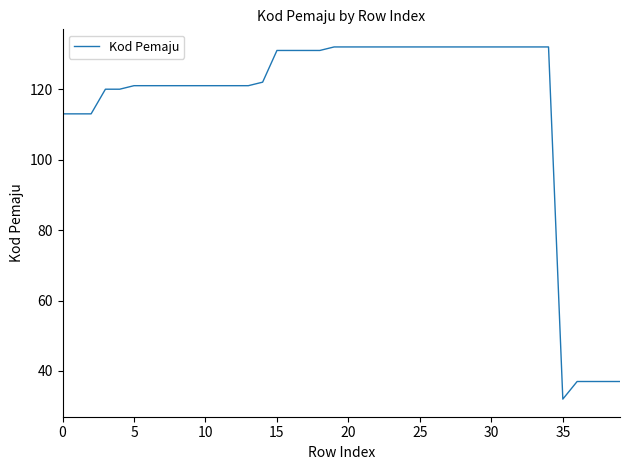

What is the maximum value shown in the chart?

132